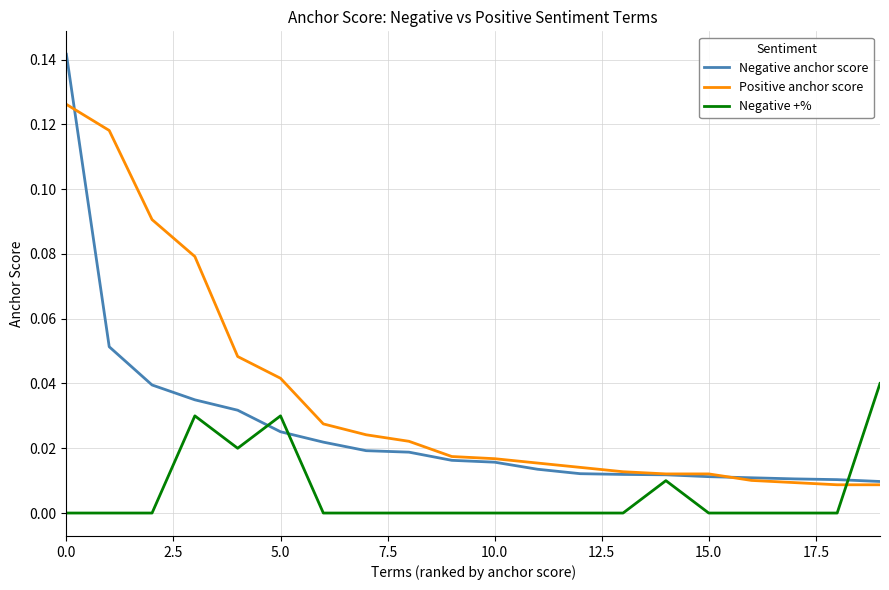

Which series has the largest total across all categories?

Positive anchor score